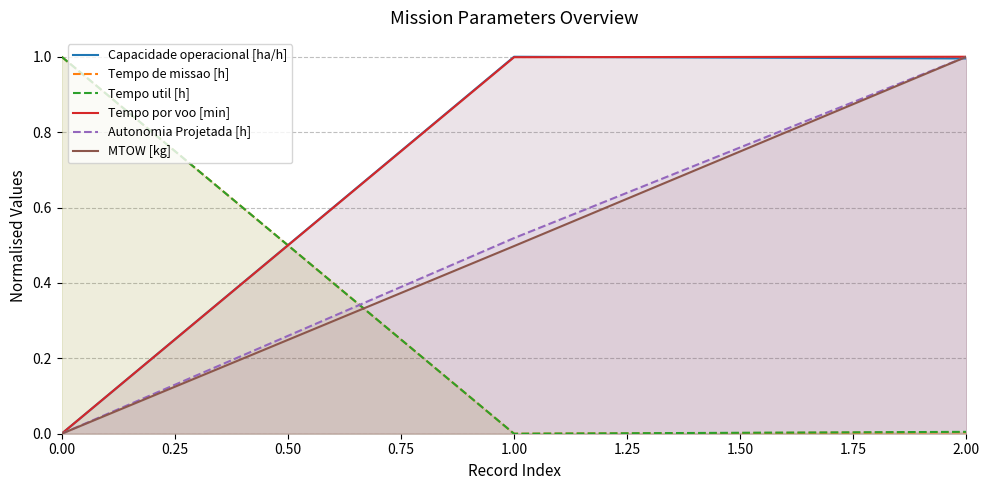

Rank the series at 0.00 from highest to lowest value.

Tempo de missao [h], Tempo util [h], Capacidade operacional [ha/h], Tempo por voo [min], Autonomia Projetada [h], MTOW [kg]